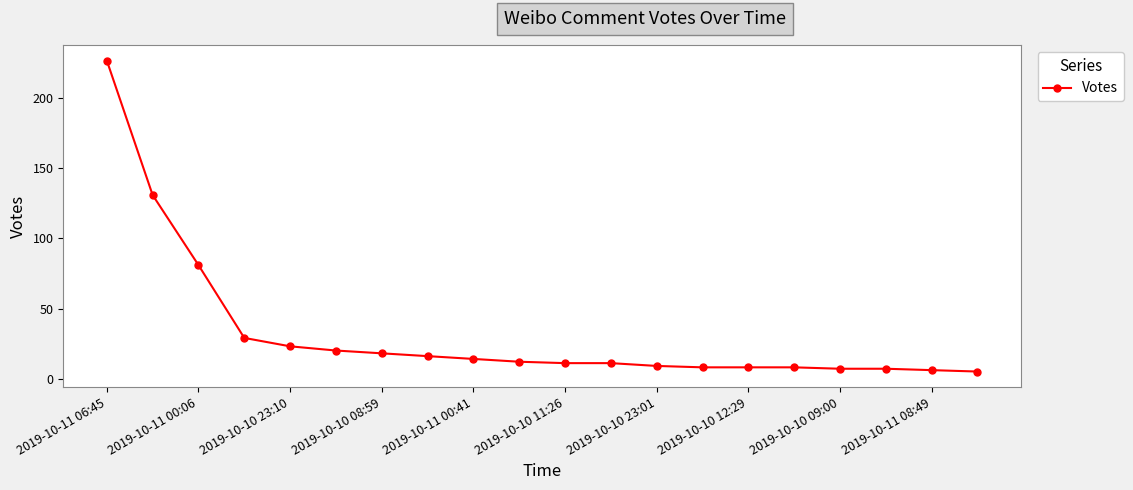

What is the difference between the maximum and minimum values?

222